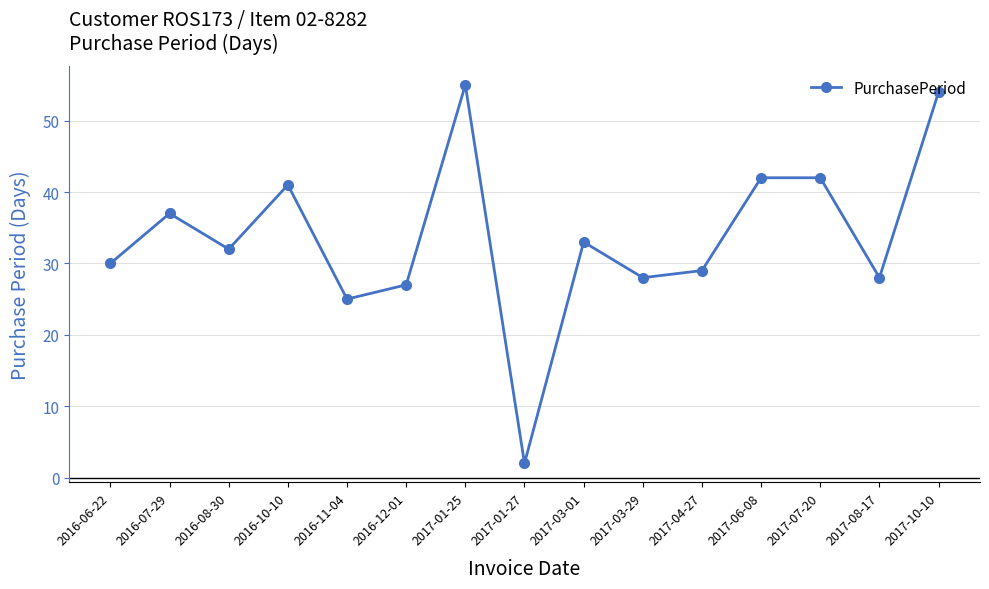

The chart shows a value of 41 at 2016-10-10. True or false?

True